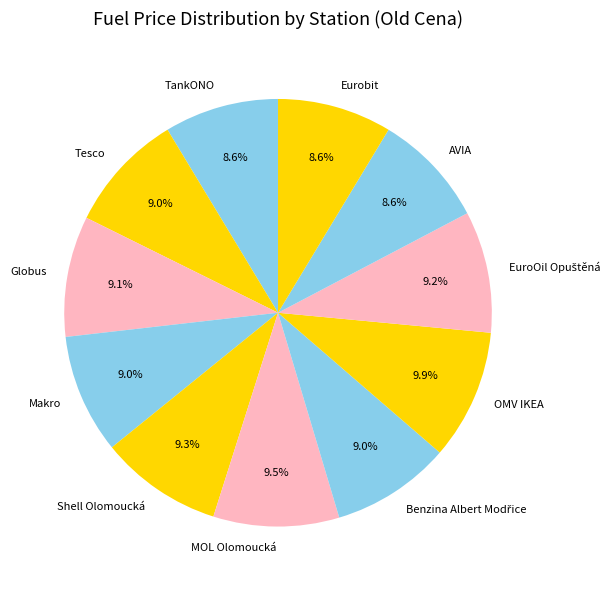

What portion of the pie excludes Globus?

90.9%